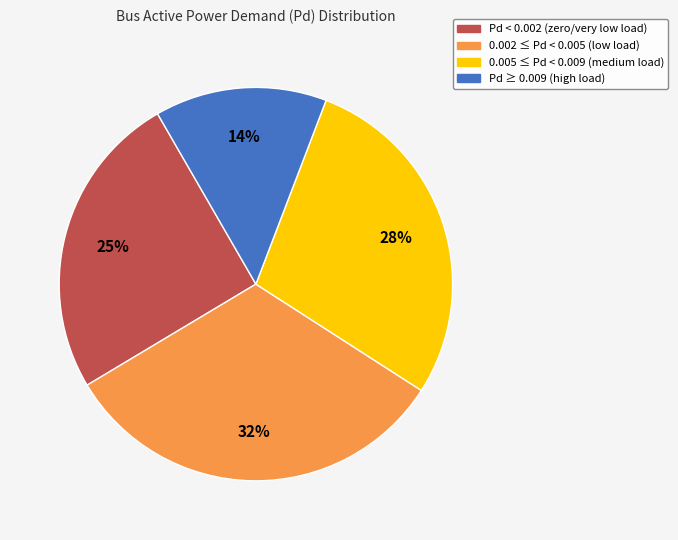

To the nearest percent, what is the difference between the largest and smallest slice percentages?

18%